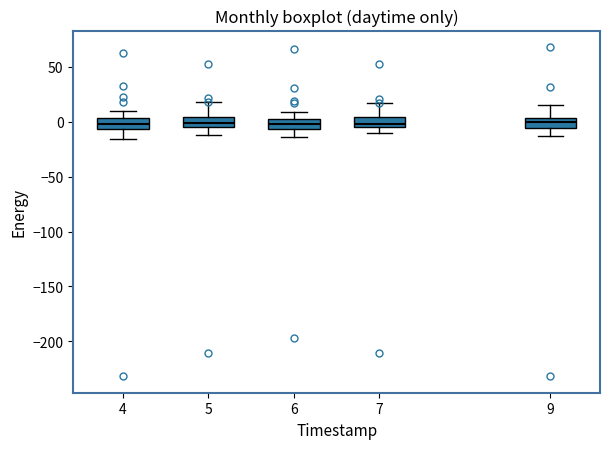

Reading left to right, transcribe this box plot: for each box, give where its median line is, the range the box spans, and where its two whiskers end, as read against the y-axis. The values are not printed on the chart, so give them approximately, as read against the axis.

4: median 0, box -5 to 5, whiskers -15 to 10
5: median 0, box -5 to 5, whiskers -10 to 20
6: median 0 (inside the box), box -5 to 0, whiskers -15 to 10
7: median 0, box -5 to 5, whiskers -10 to 15
9: median 0, box -5 to 5, whiskers -15 to 15